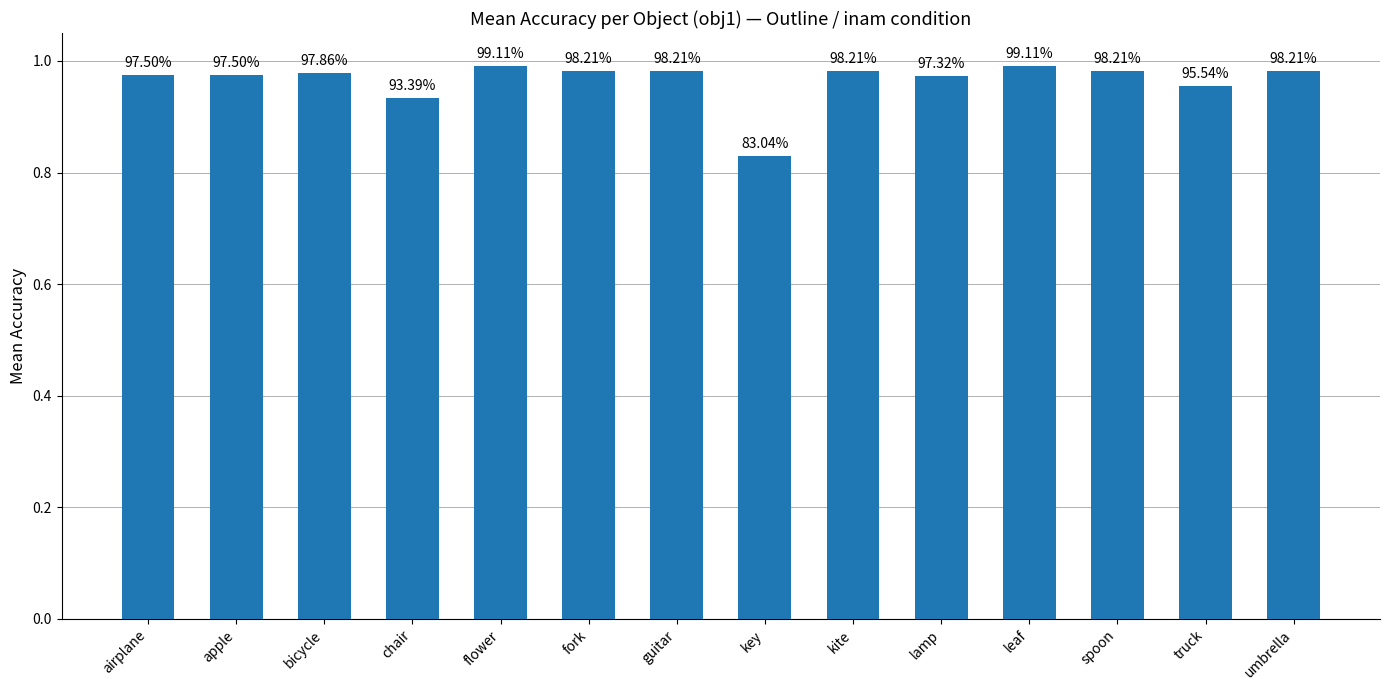

Is it true that the value at flower is 0.2?

False